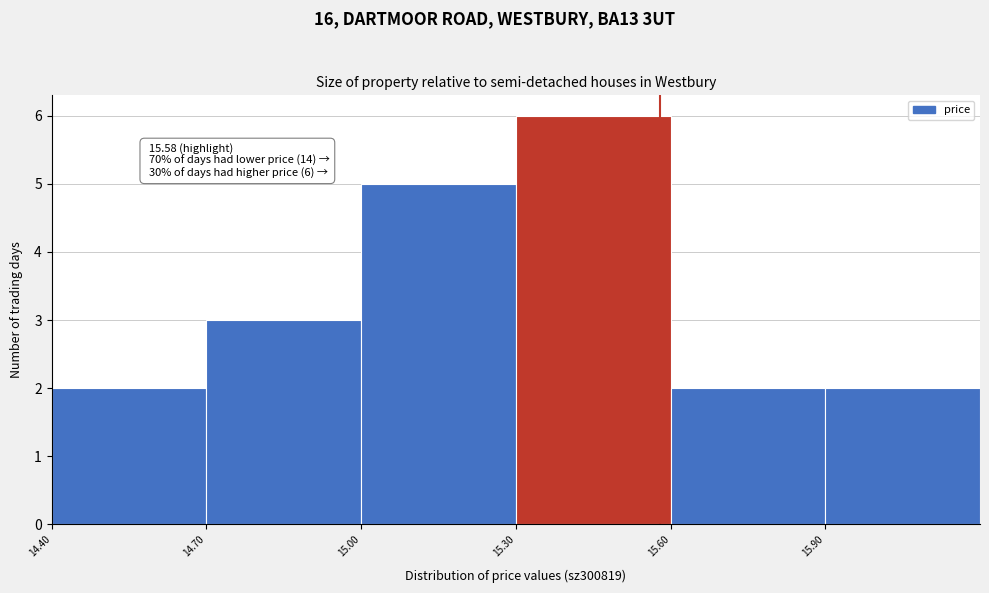

Over which range of the x-axis is the bar tallest?

15.3 to 15.6